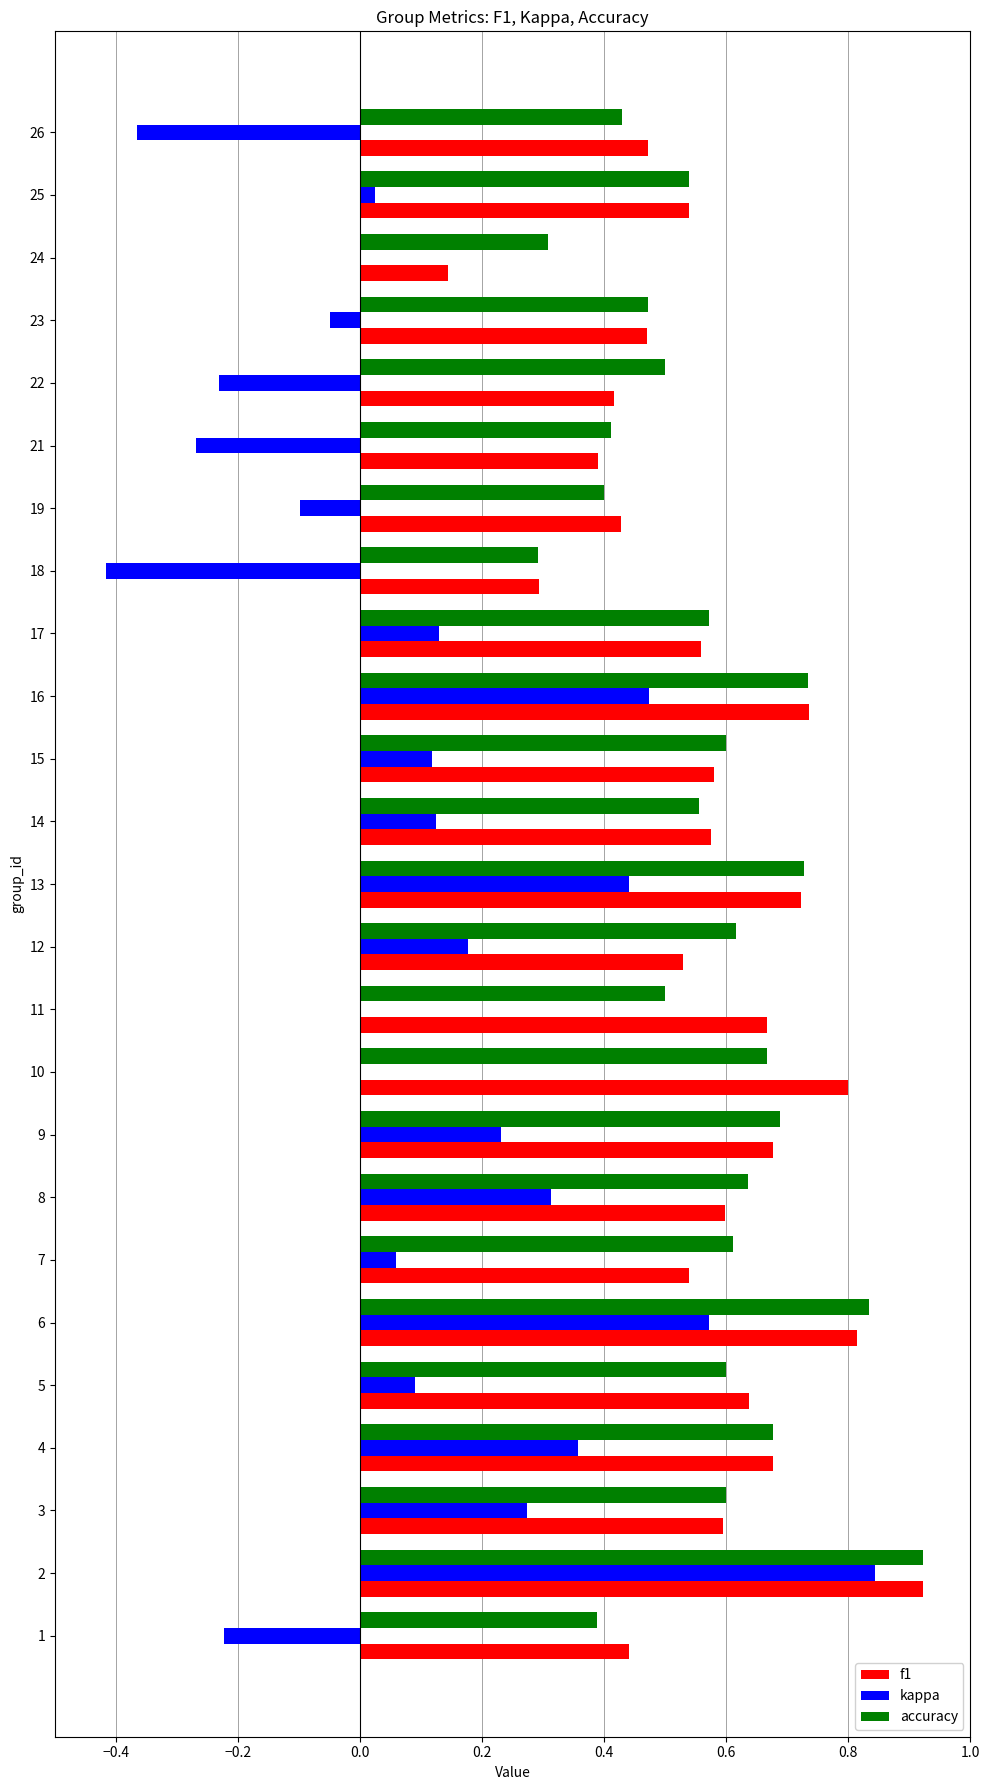

Is the value of kappa at 12 greater than the value of f1 at 22?

No